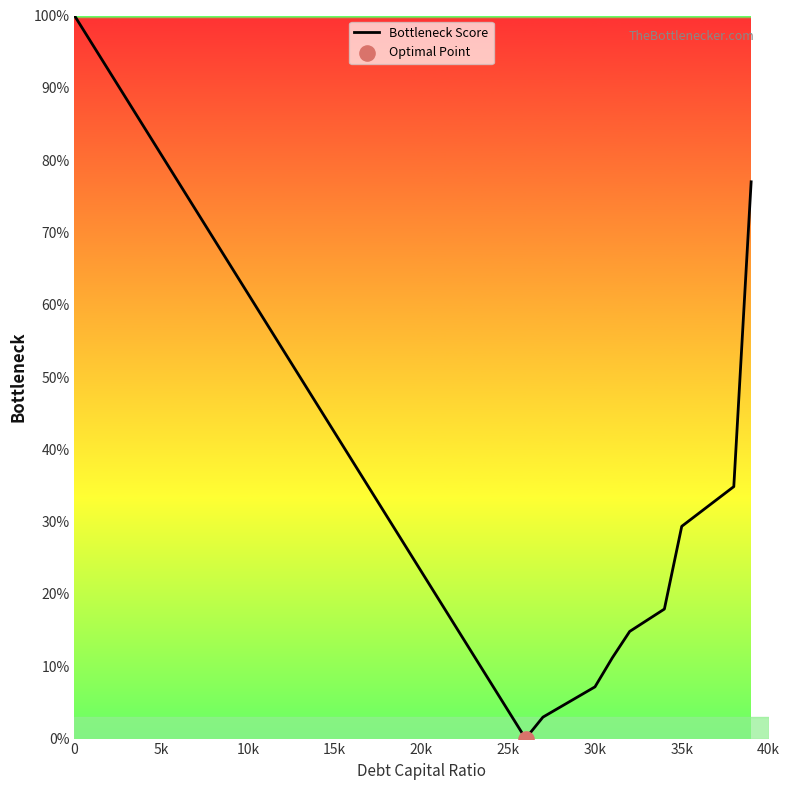

What is the difference between the maximum and minimum values?

100.0